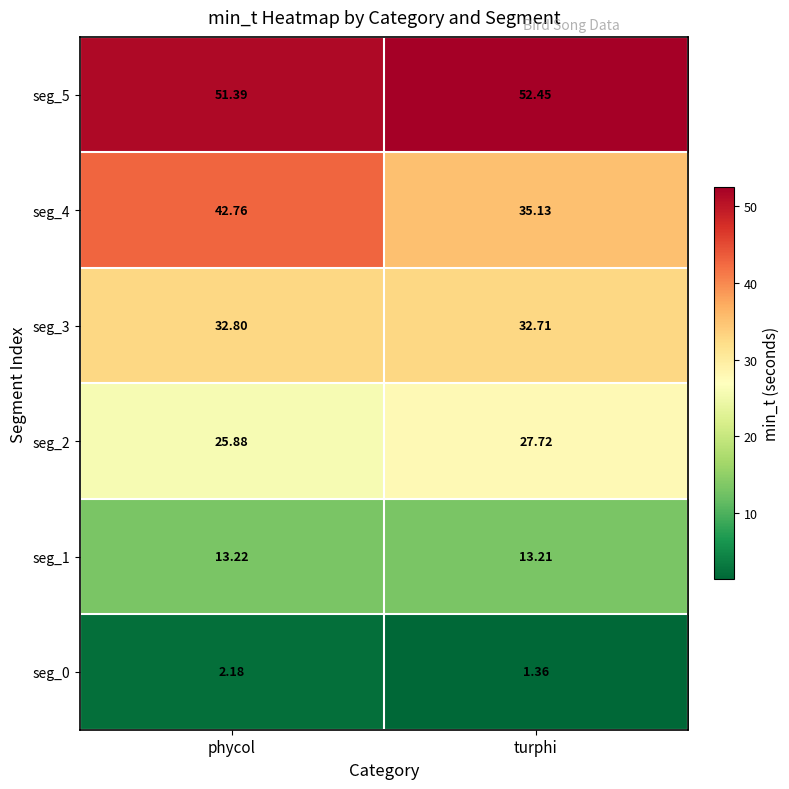

How many series are shown in this chart?

6